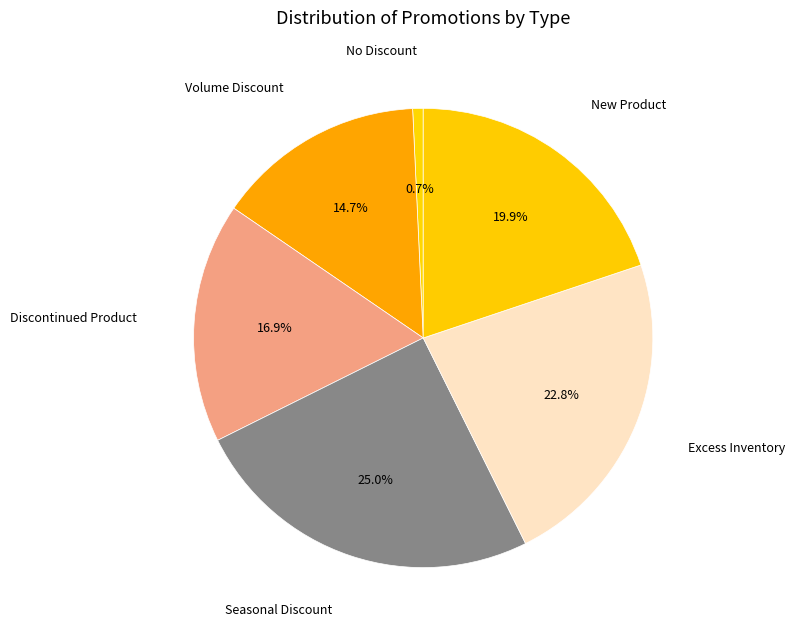

Between Seasonal Discount and Volume Discount, which is larger?

Seasonal Discount